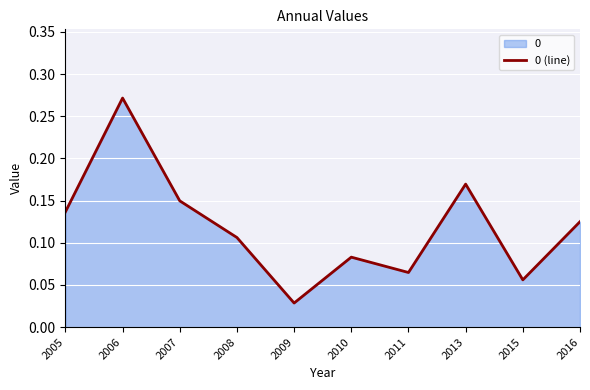

True or false: the data shows 0.1 at 2010.

False